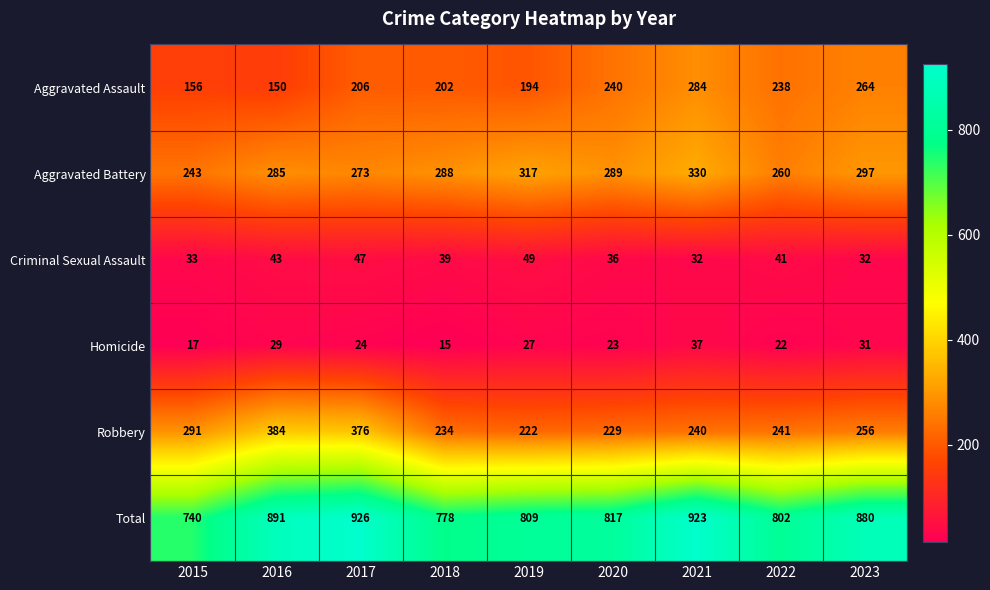

What is the maximum value shown in the chart?

926